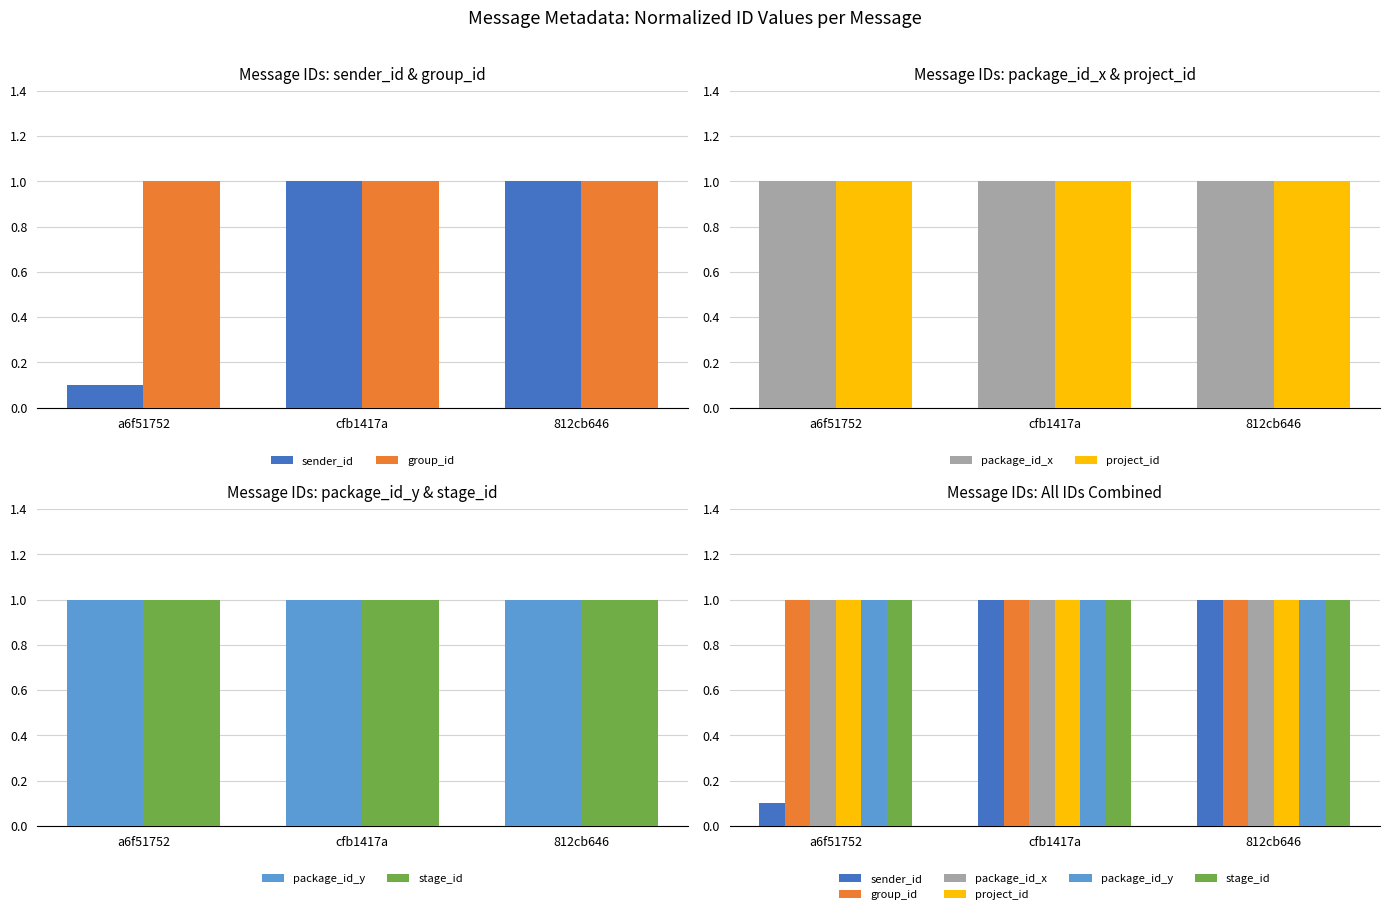

Rank the categories by stage_id value from lowest to highest.

a6f51752, cfb1417a, 812cb646